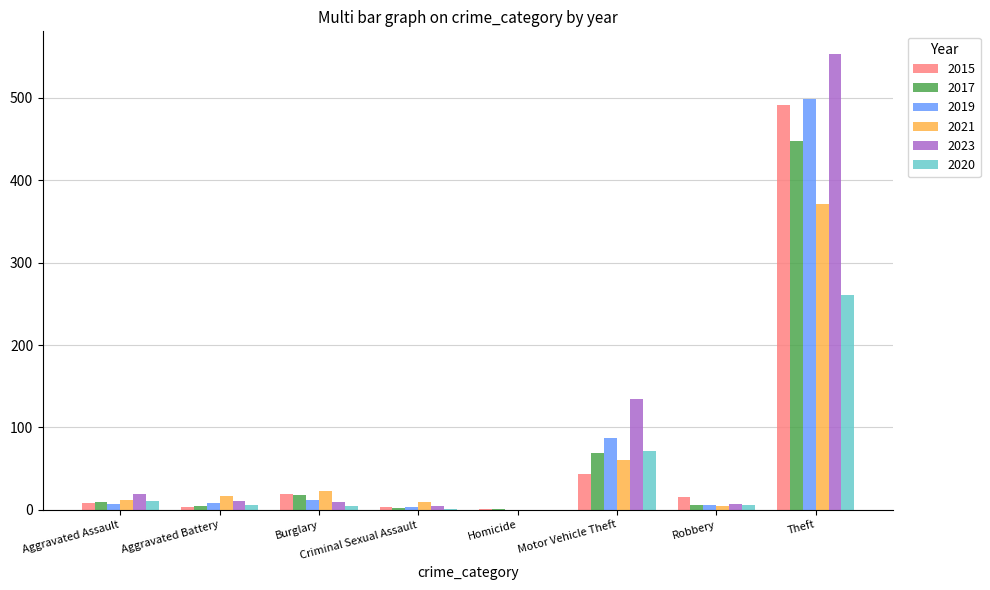

Between Burglary and Motor Vehicle Theft, which series saw the biggest shift?

2023